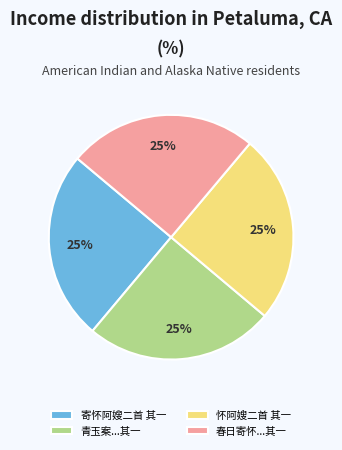

The 怀阿嫂二首 其一 slice represents 31% of the pie. True or false?

False